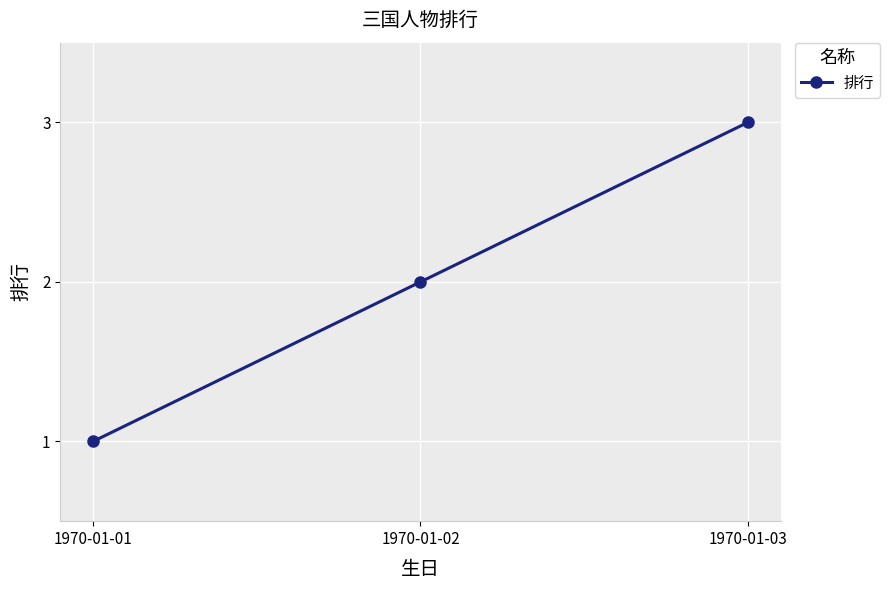

How many data points does each series have?

3